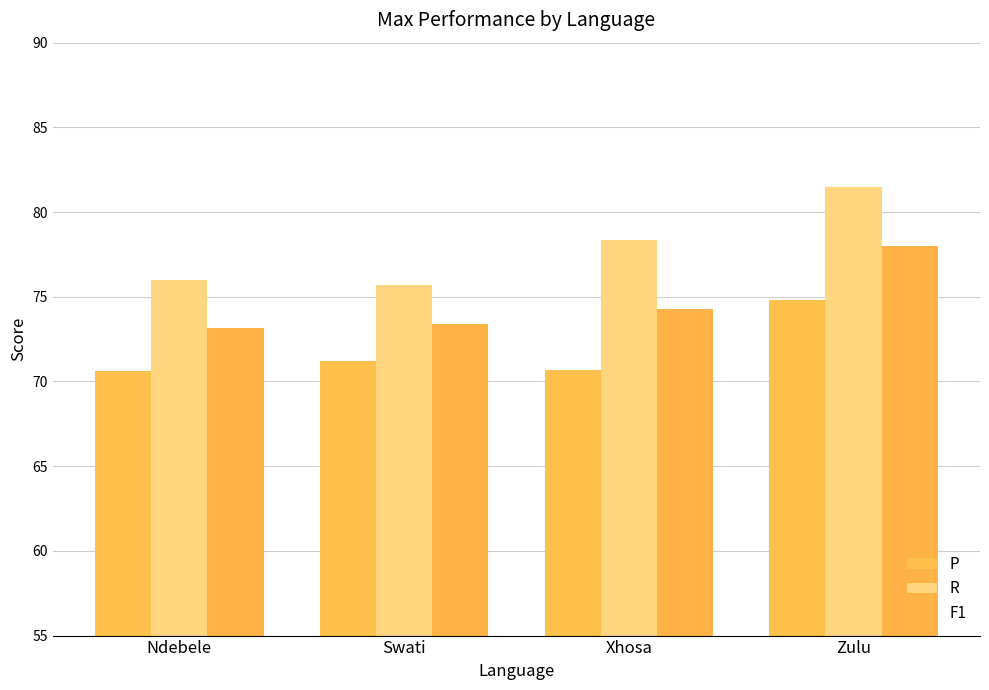

What is the total value across all series at Ndebele?

219.8